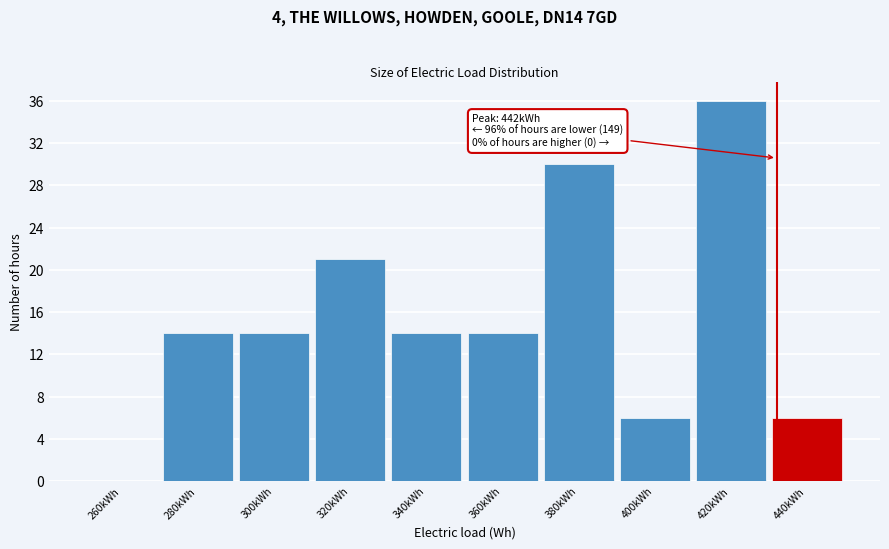

Reading left to right, extract all data points from this chart.

260kWh=0	280kWh=14	300kWh=14	320kWh=21	340kWh=14	360kWh=14	380kWh=30	400kWh=6	420kWh=36	440kWh=6